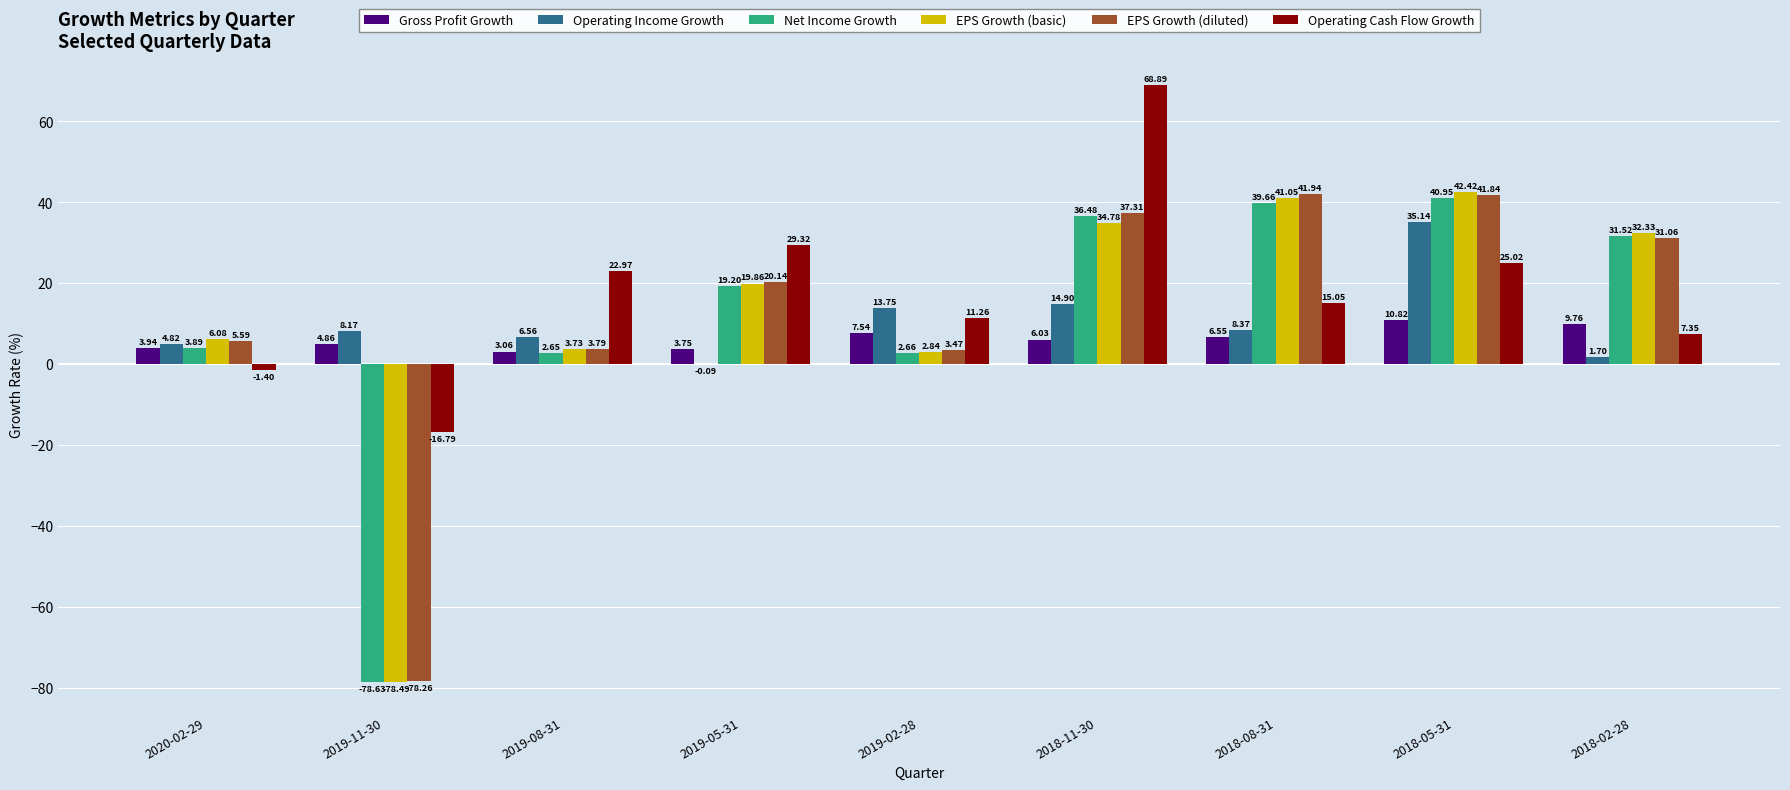

Between 2019-11-30 and 2019-02-28, which series saw the biggest shift?

EPS Growth (diluted)